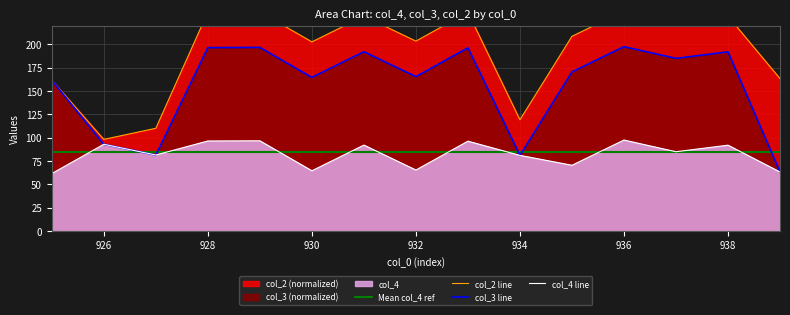

Which series changed the most between 928 and 934?

col_3 line